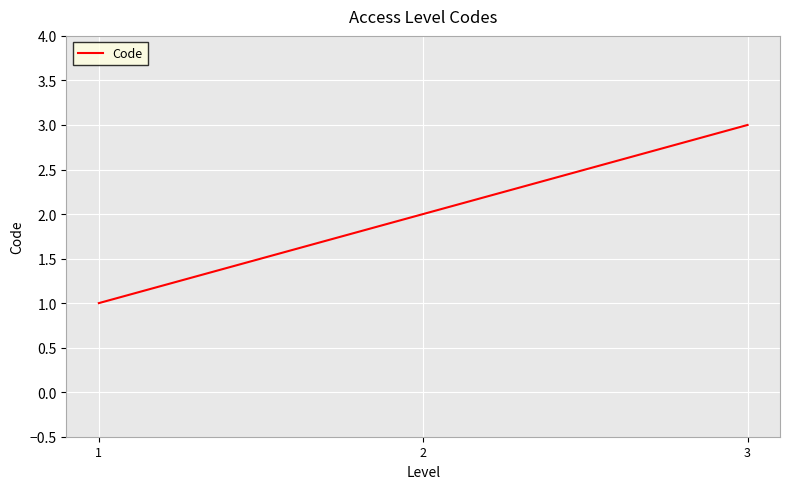

Reading left to right, extract all data points from this chart.

1	2	3